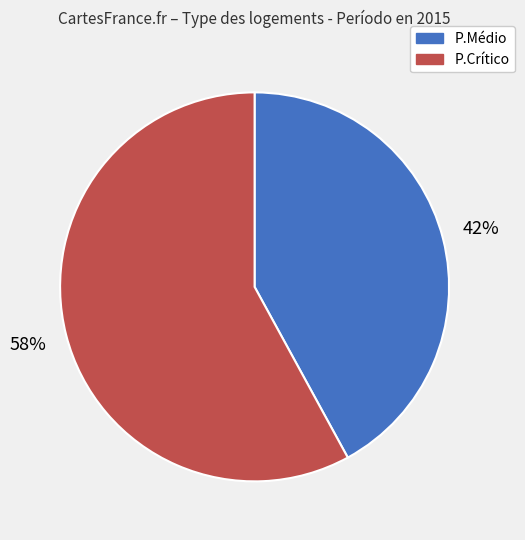

To the nearest percent, what portion does P.Médio represent?

42%